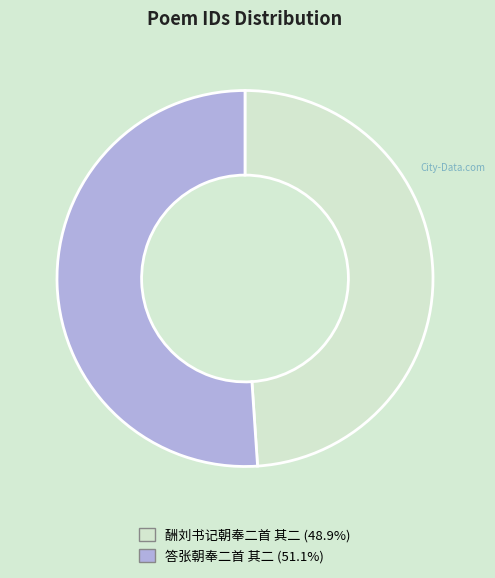

Is it true that 酬刘书记朝奉二首 其二 is 41% of the pie?

False